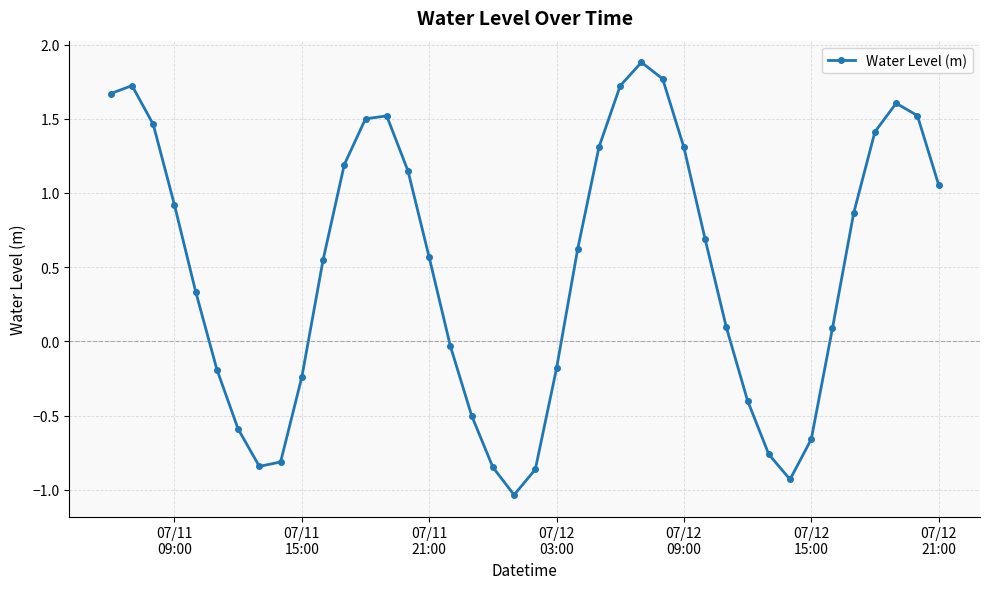

What is the difference between the maximum and minimum values?

2.9